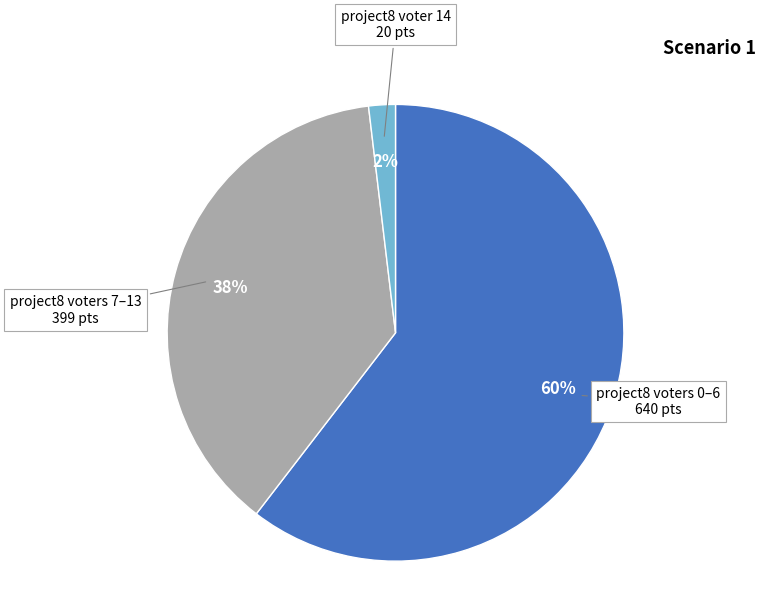

Does any single category account for the majority?

Yes